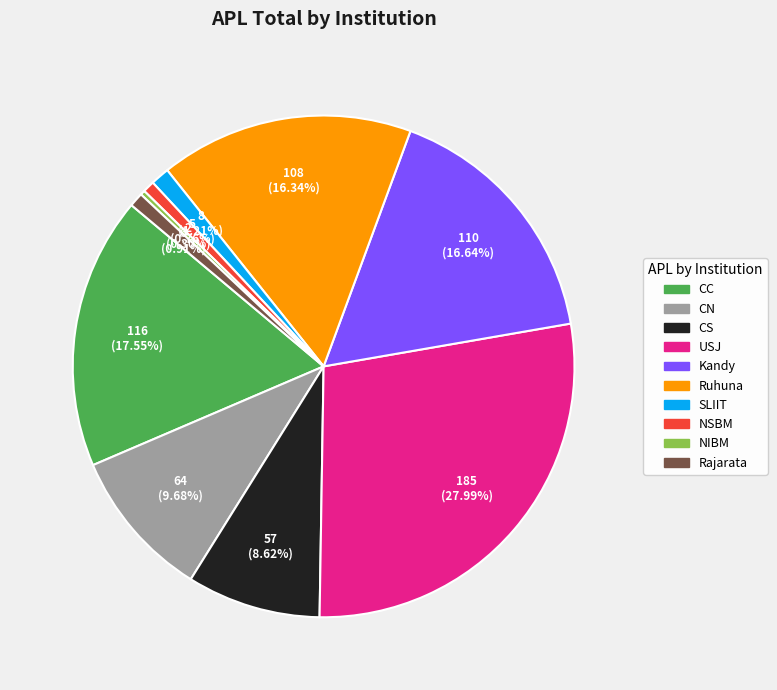

The SLIIT slice represents 1% of the pie. True or false?

True